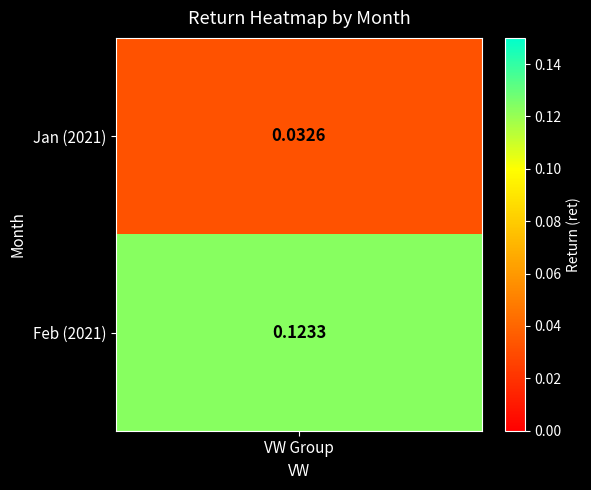

What is the difference between the values at 1 and 2?

0.1